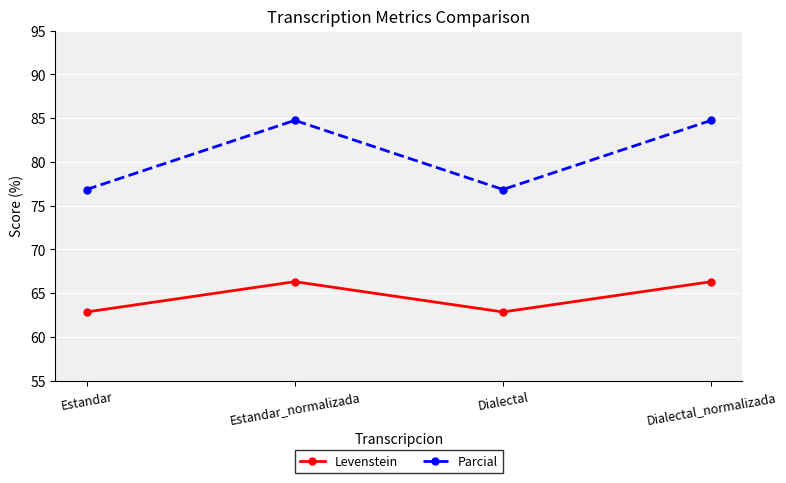

What position from the right is Estandar?

4